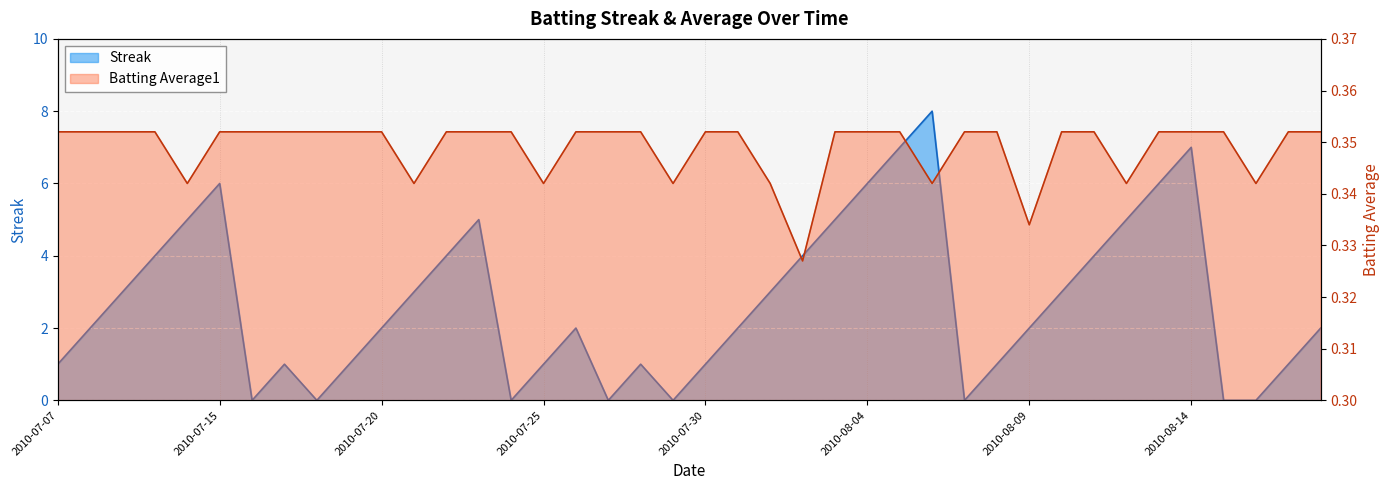

How many lines are shown in the chart?

2